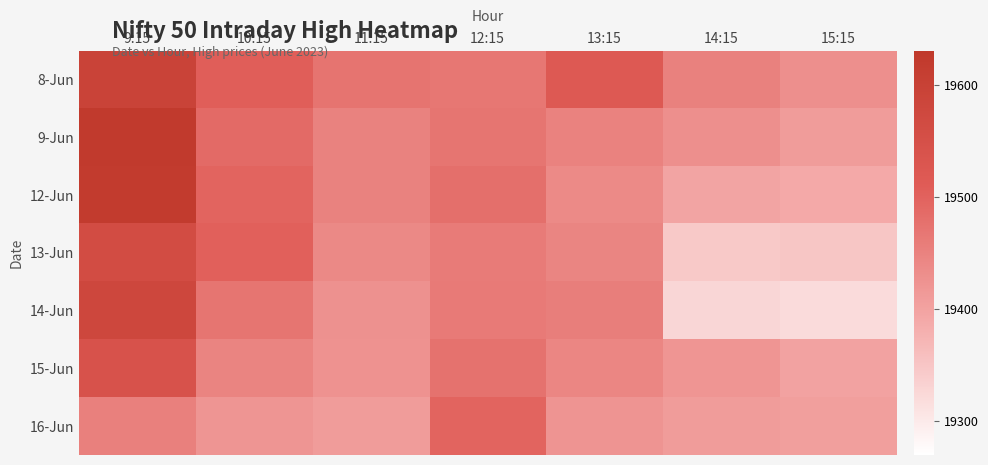

Which has a higher value, 12:15 or 13:15?

13:15